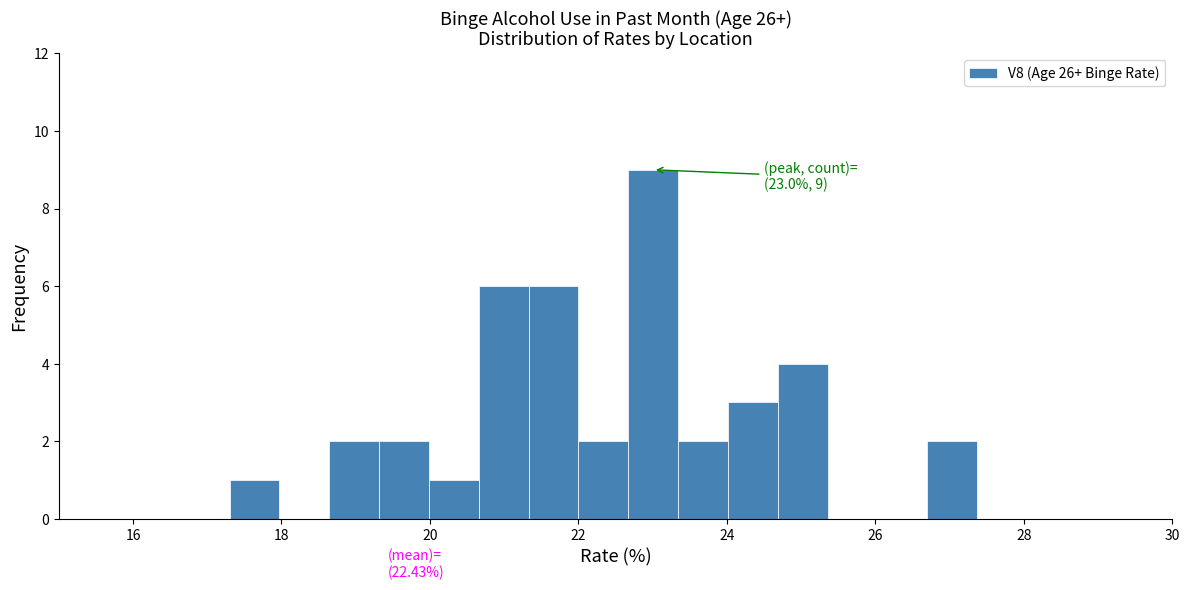

Read against the x-axis, roughly where is the centre of the tallest bar?

23.0